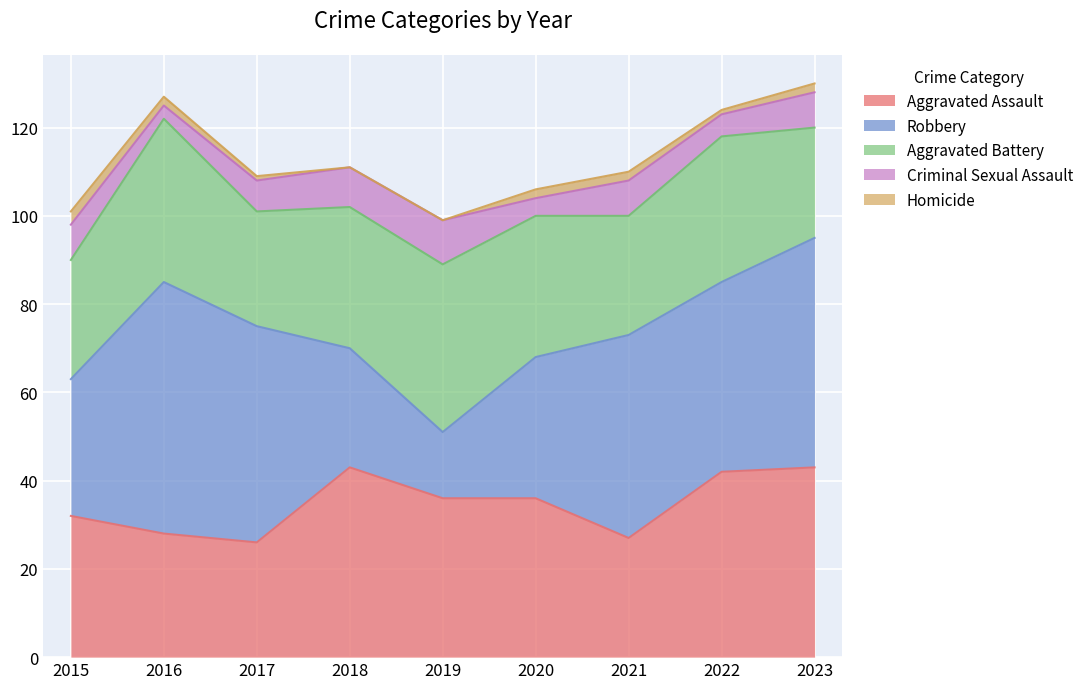

At which category does Aggravated Assault reach its first local valley?

2017